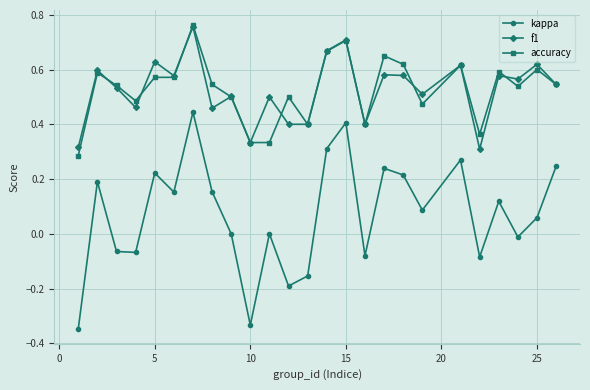

True or false: accuracy and kappa intersect in this chart.

False